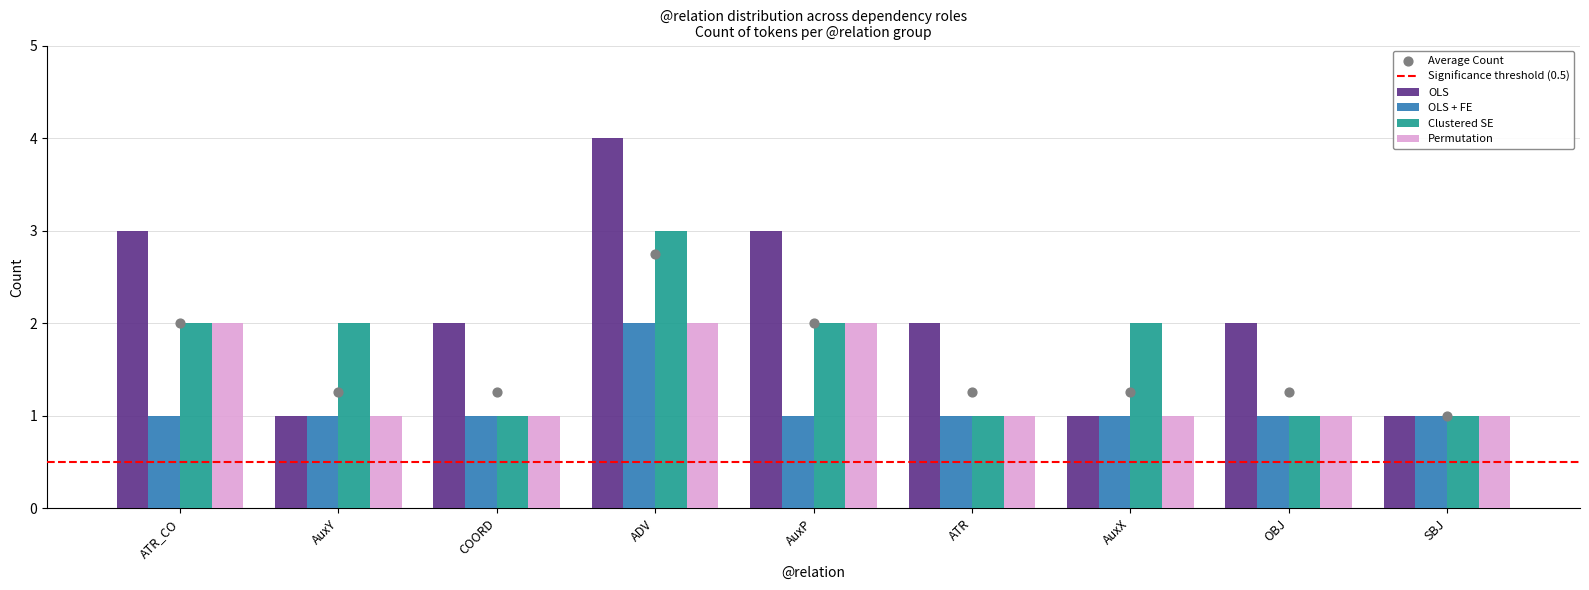

Which series reaches the maximum Y coordinate?

OLS